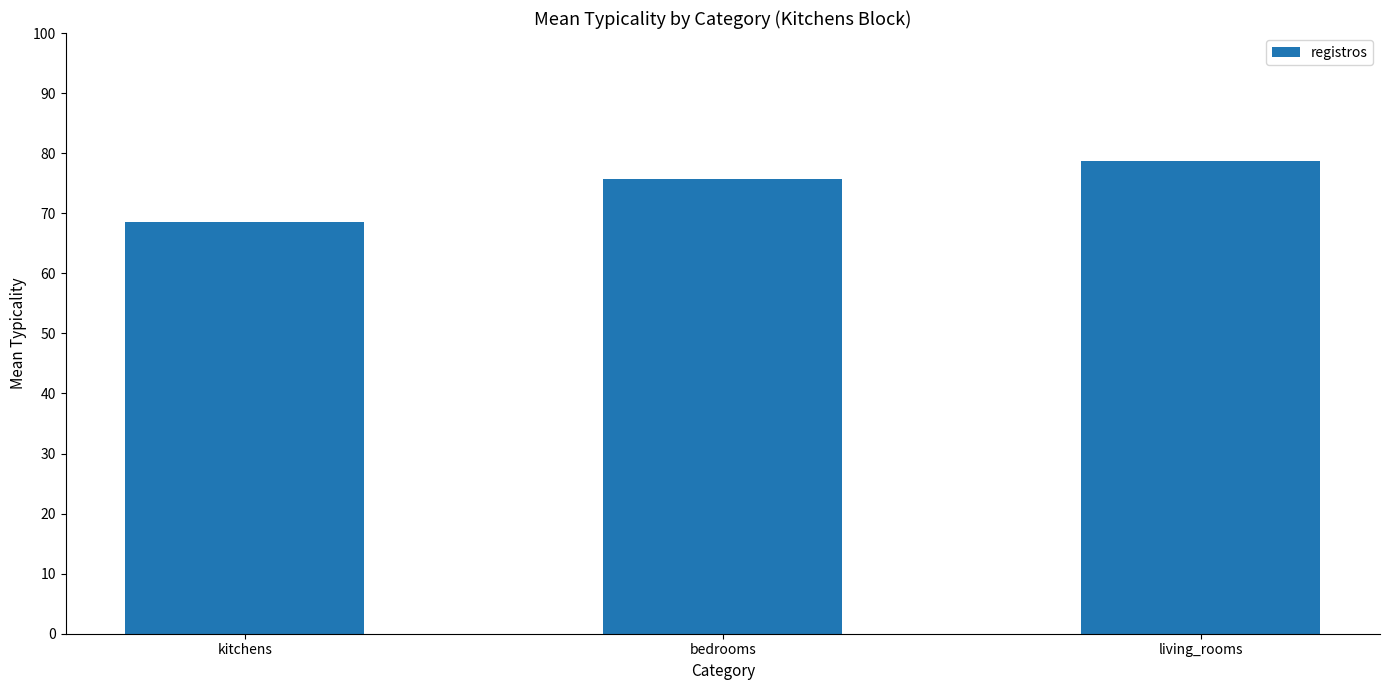

Between living_rooms and kitchens, which is larger?

living_rooms